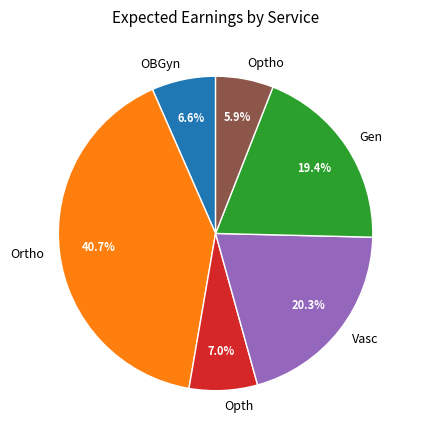

Which slice is the largest?

Ortho